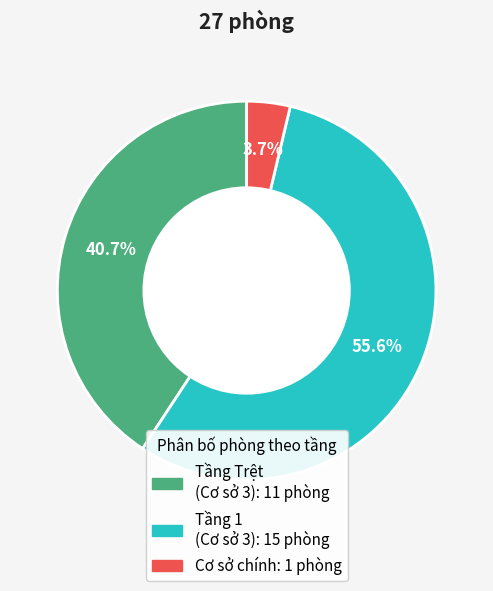

The Cơ sở chính slice represents 4% of the pie. True or false?

True